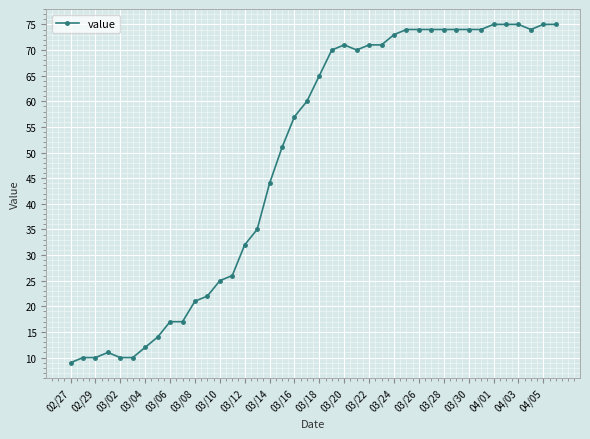

What is the minimum value shown in the chart?

9